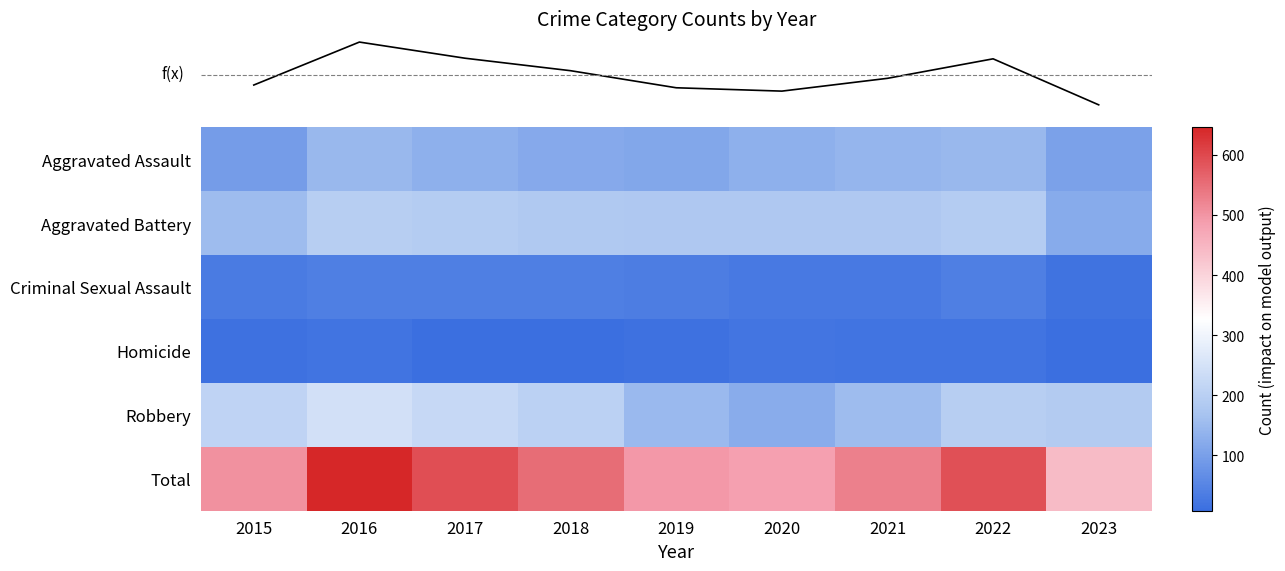

At how many categories does at least one series exceed 614?

1